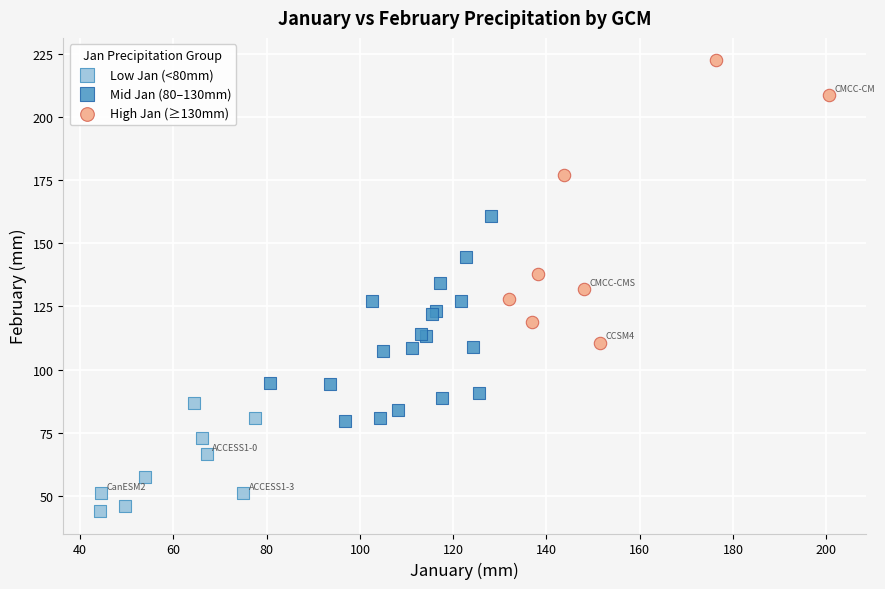

Which series contains the lowest Y value?

Low Jan (<80mm)